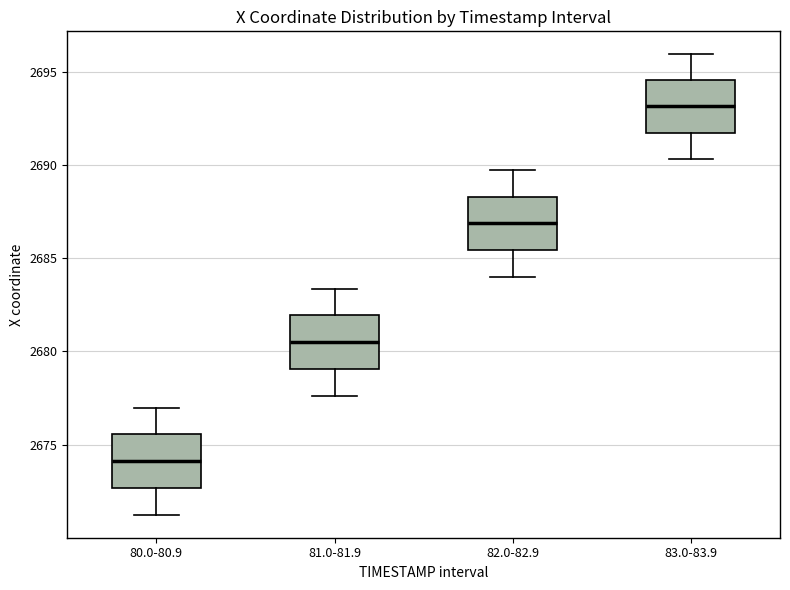

Where is the lower edge of the box for 80.0-80.9 on the y-axis? The values are not printed on the chart, so give them approximately, as read against the axis.

2672.5